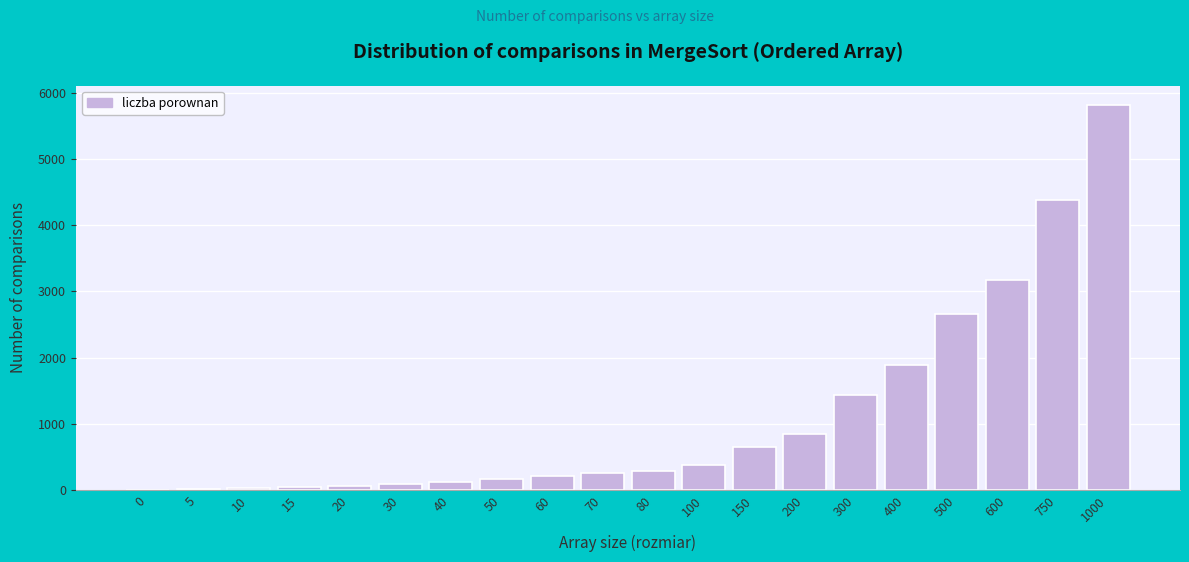

True or false: the data shows 645 at 150.

True